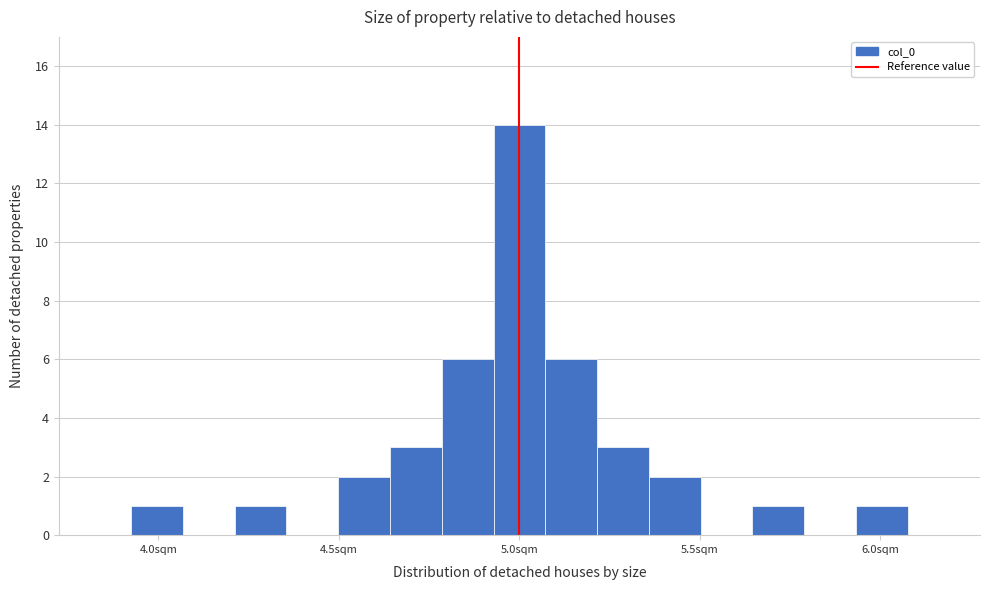

Read against the x-axis, roughly where is the centre of the tallest bar?

5.00